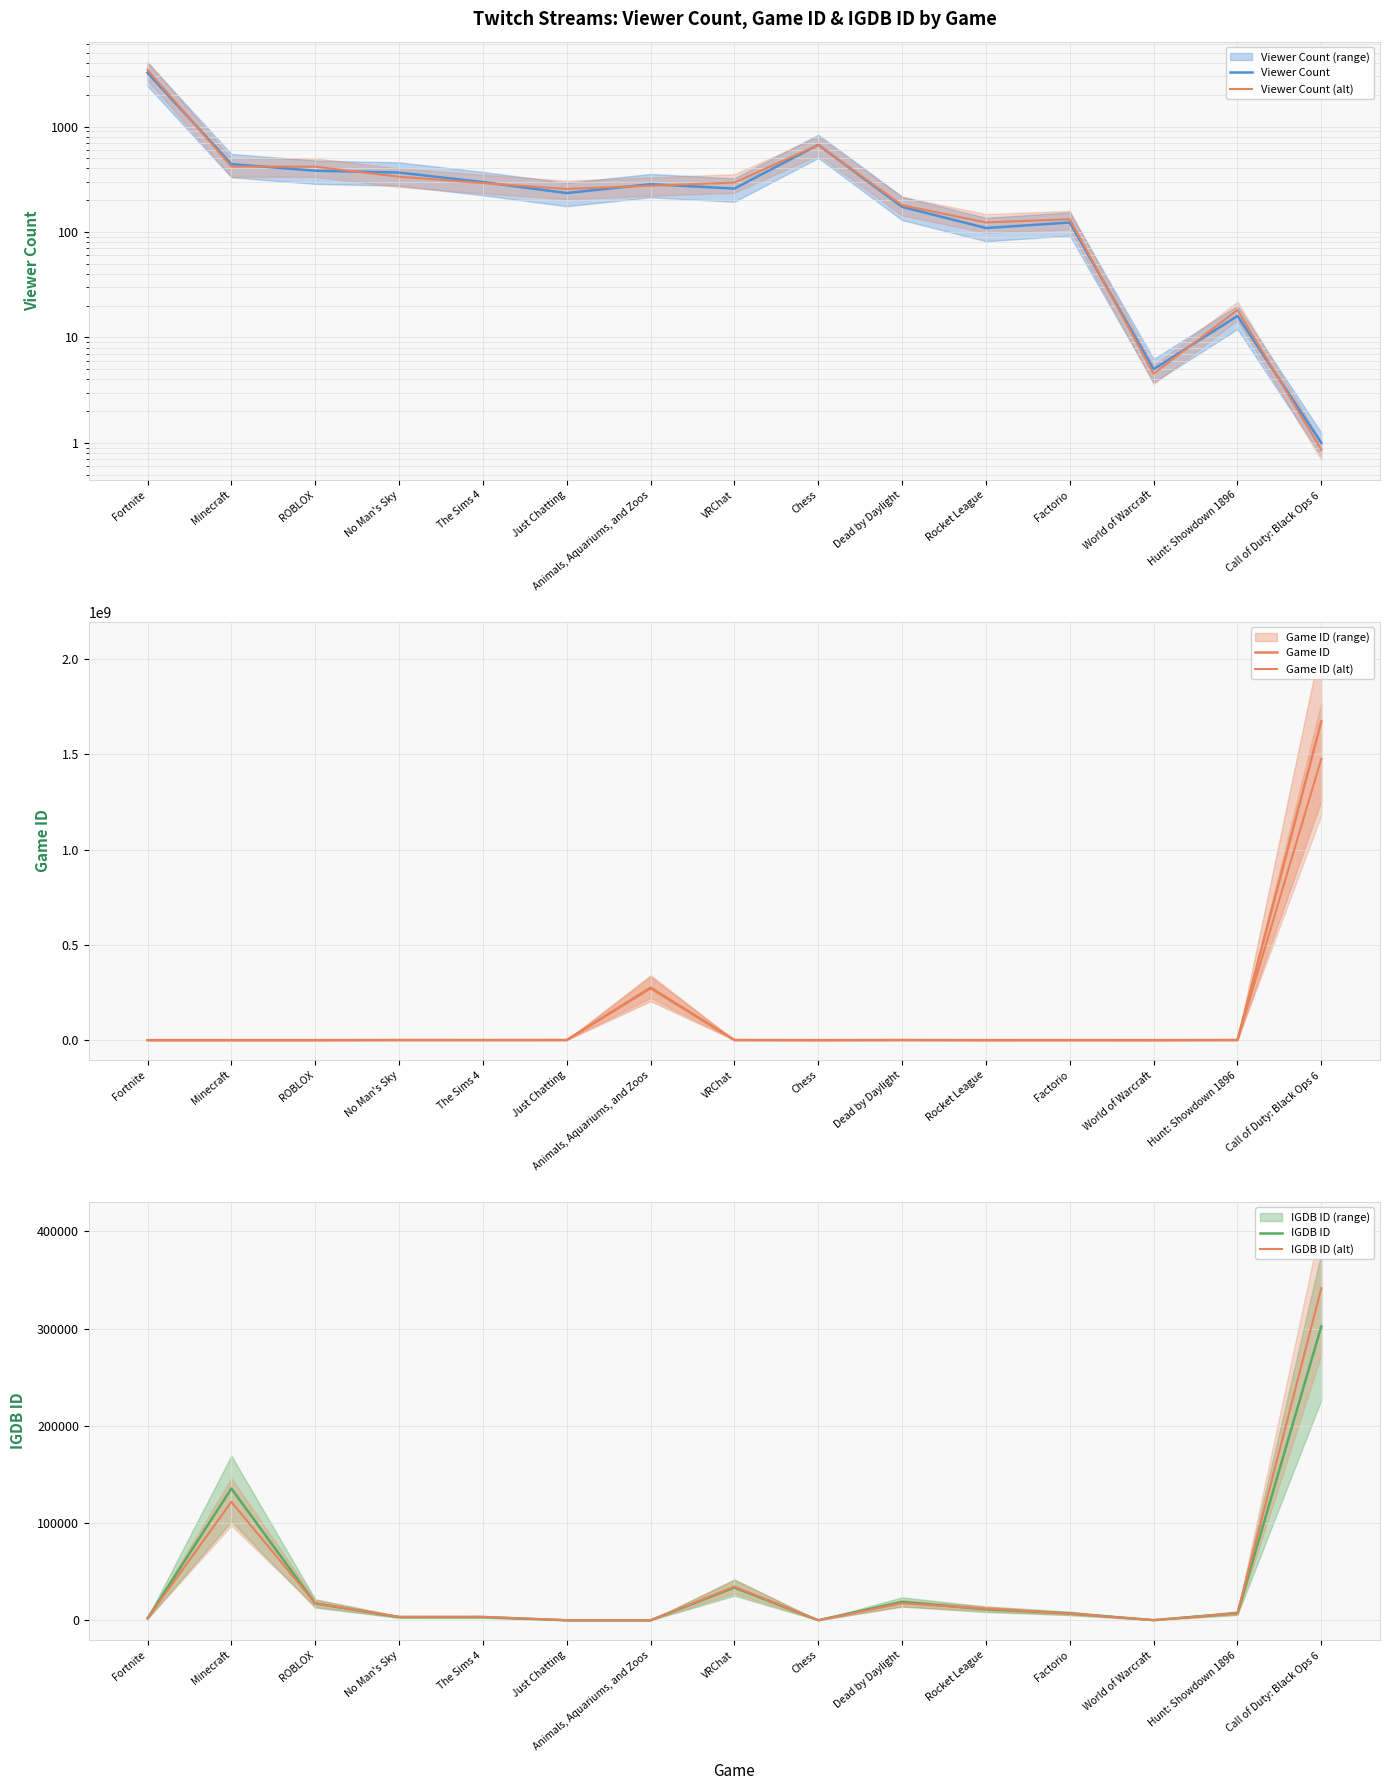

At Fortnite, list the series in order from largest to smallest.

Game ID (alt), Game ID, Viewer Count (alt), Viewer Count, IGDB ID (alt), IGDB ID